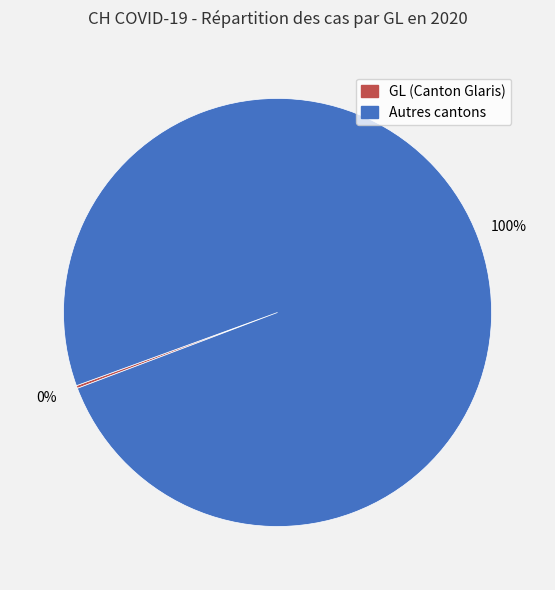

Is there a majority slice in this chart?

Yes